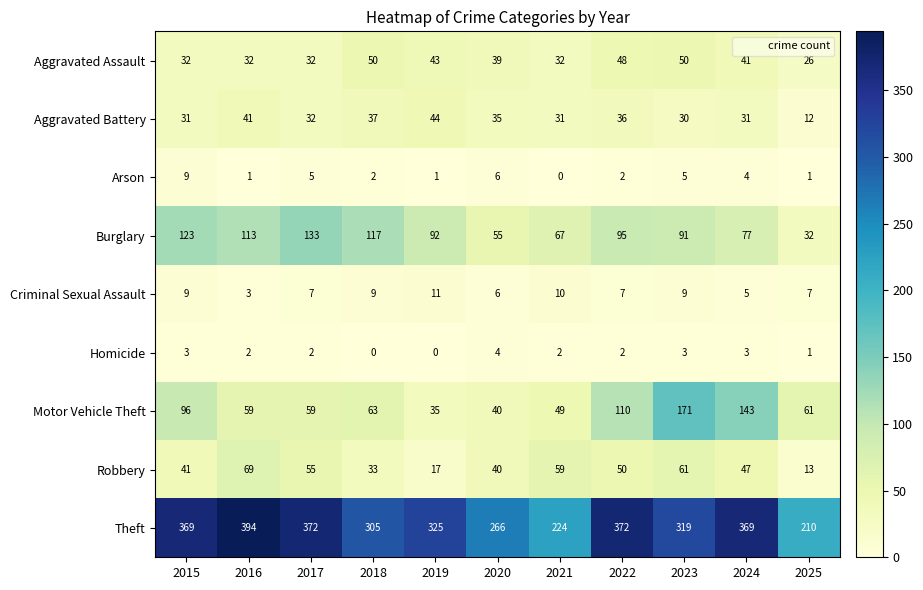

What is the sum of the Theft values at 2015 and 2025?

579